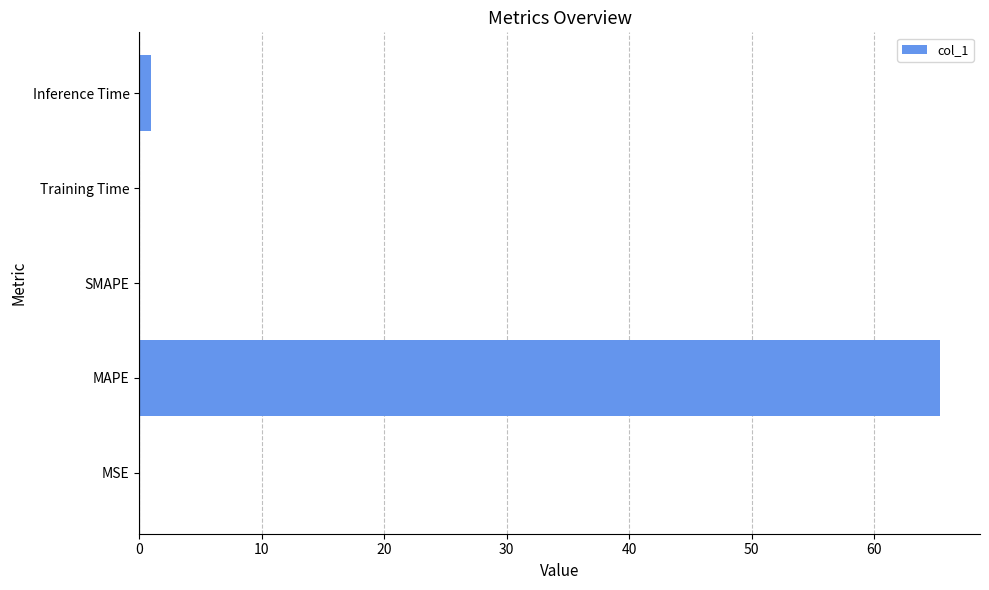

Is it true that the value at MAPE is 65.4?

True